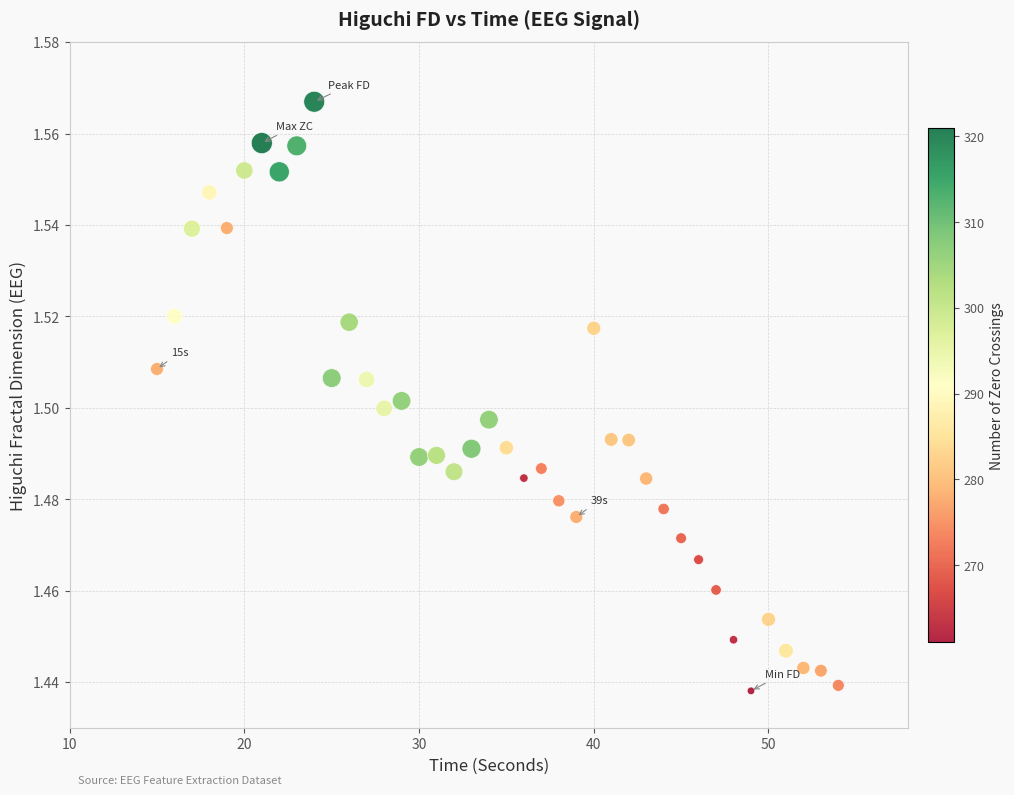

What is the range of X values (max minus min)?

39.0